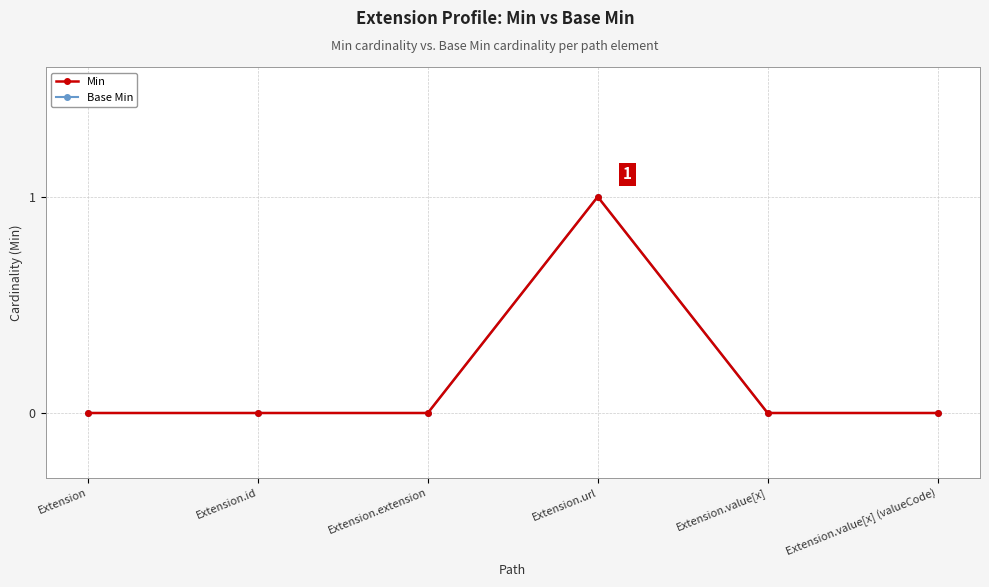

Which series changed the most between Extension and Extension.extension?

Min